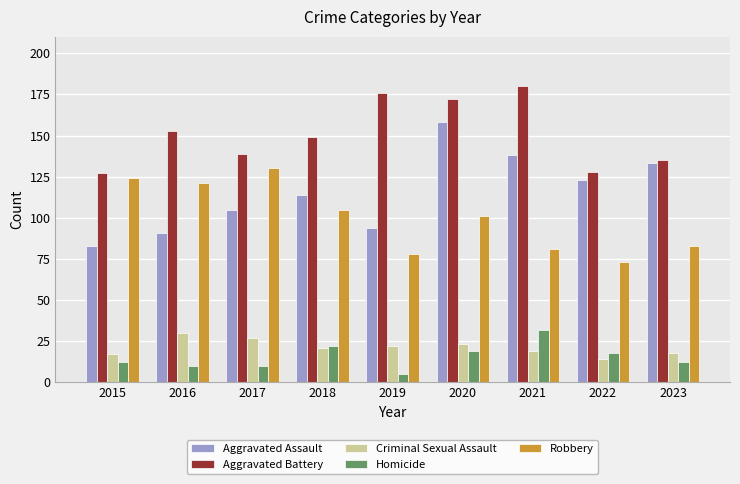

Is the value of Aggravated Assault at 2020 greater than the value of Aggravated Battery at 2015?

Yes